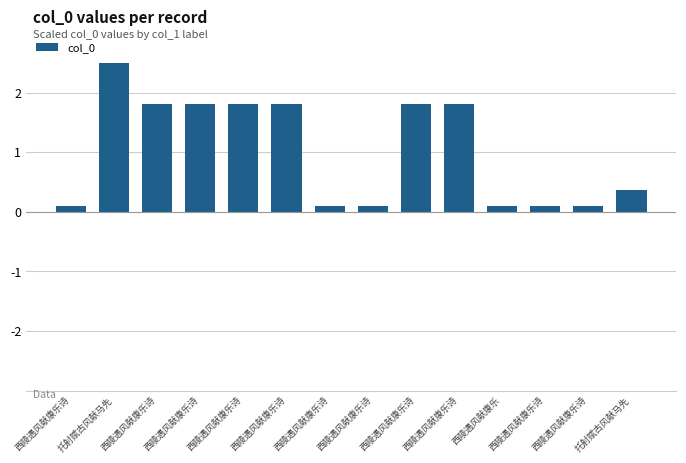

What is the sum of all values?

14.3